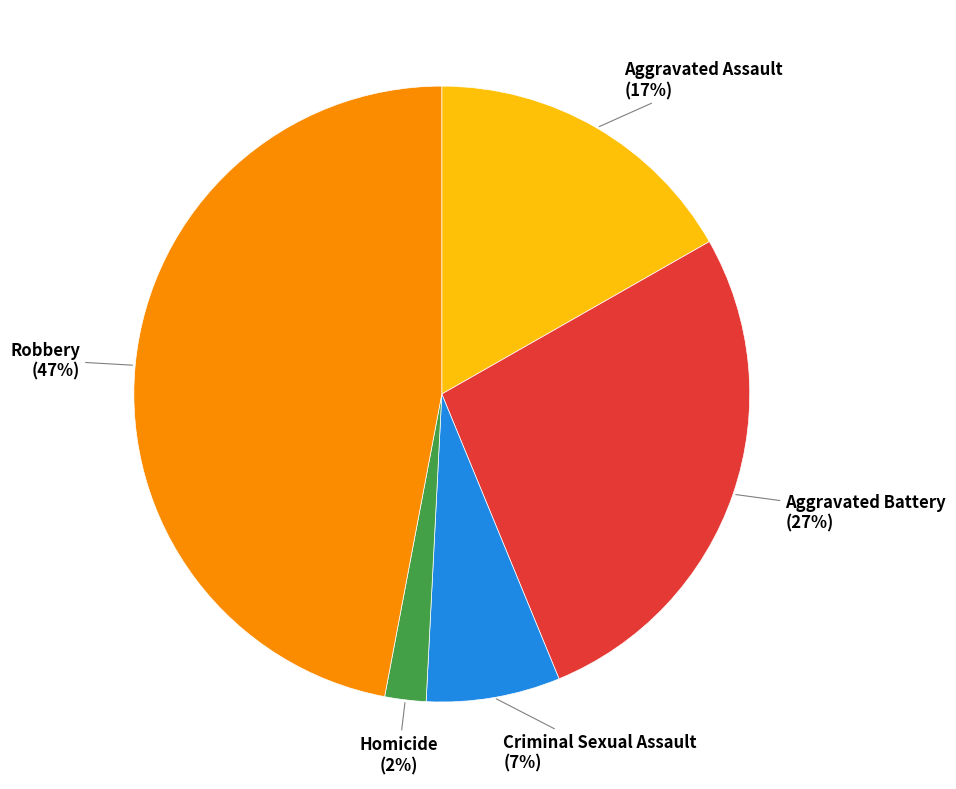

How many slices are in this pie chart?

5